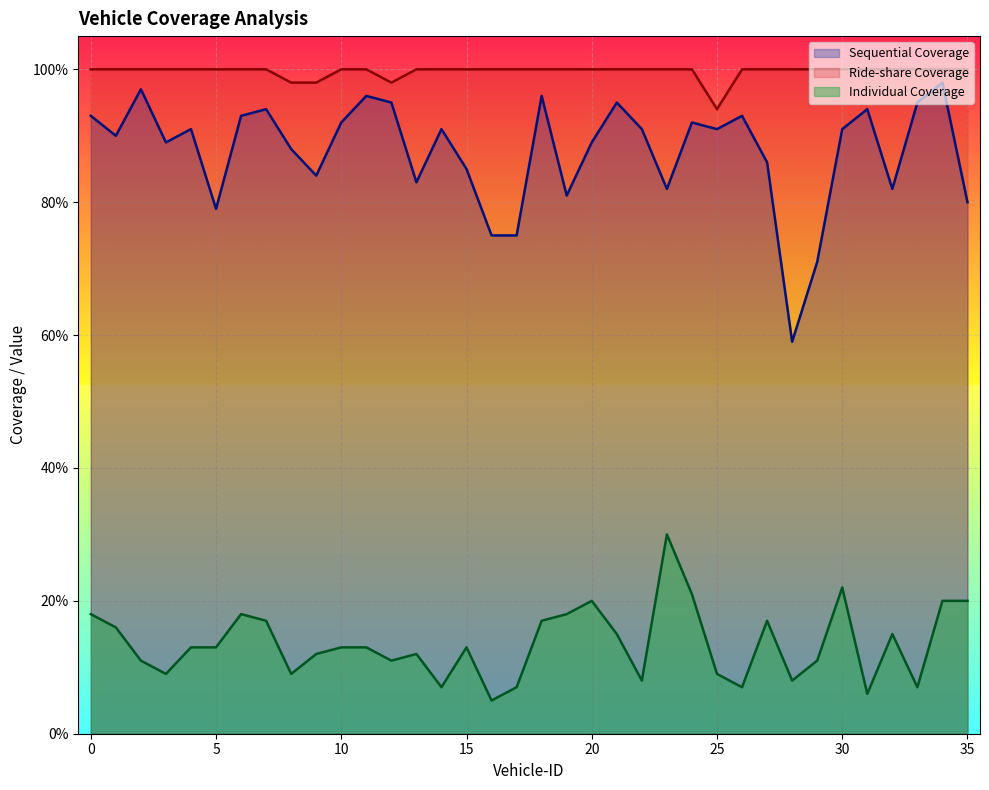

How many data points does each series have?

36